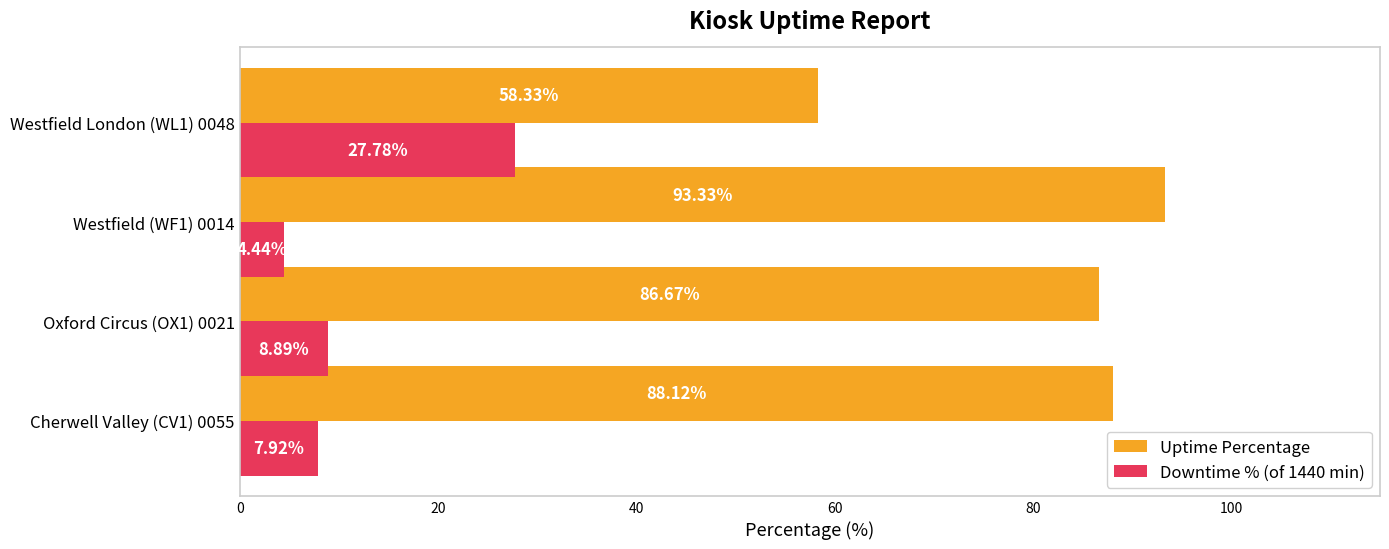

At which label does Downtime % (of 1440 min) reach its peak?

Westfield London (WL1) 0048